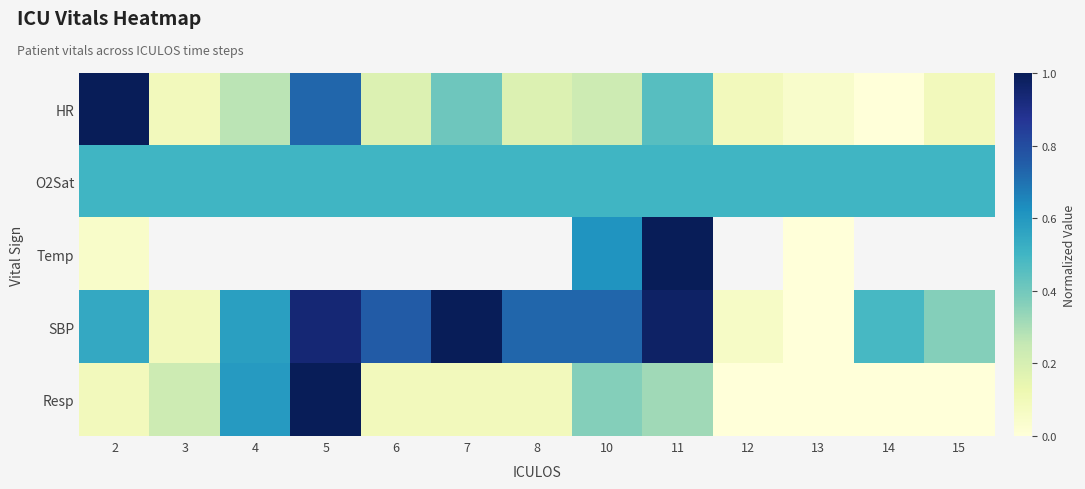

What is the difference between the Resp values at 7 and 5?

0.9